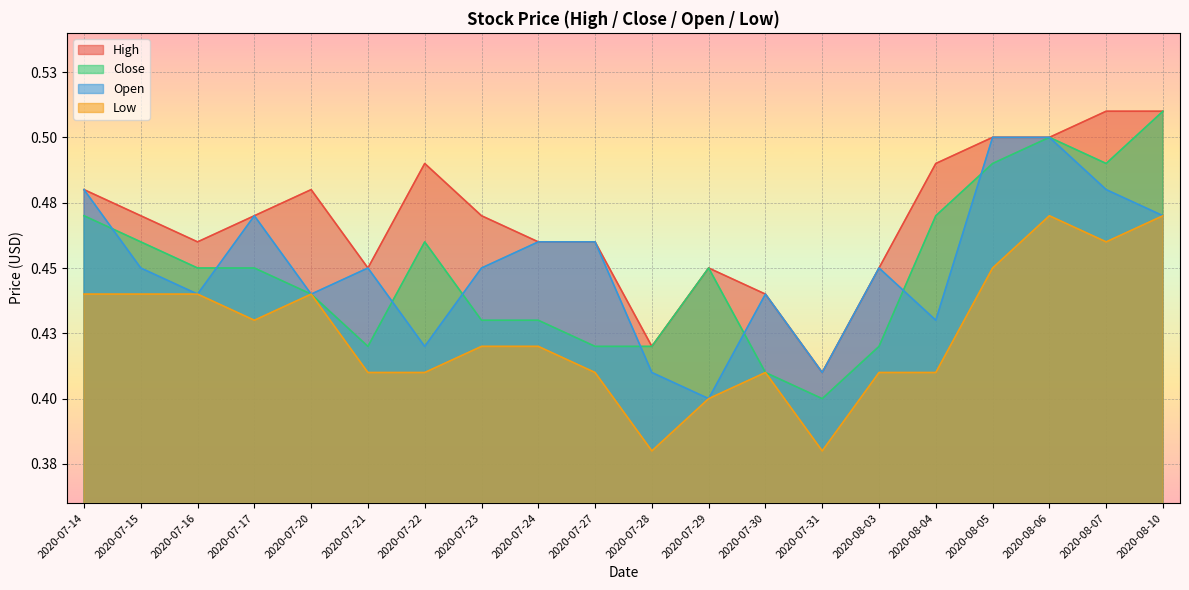

Which category has the highest value in the Low series?

2020-08-06